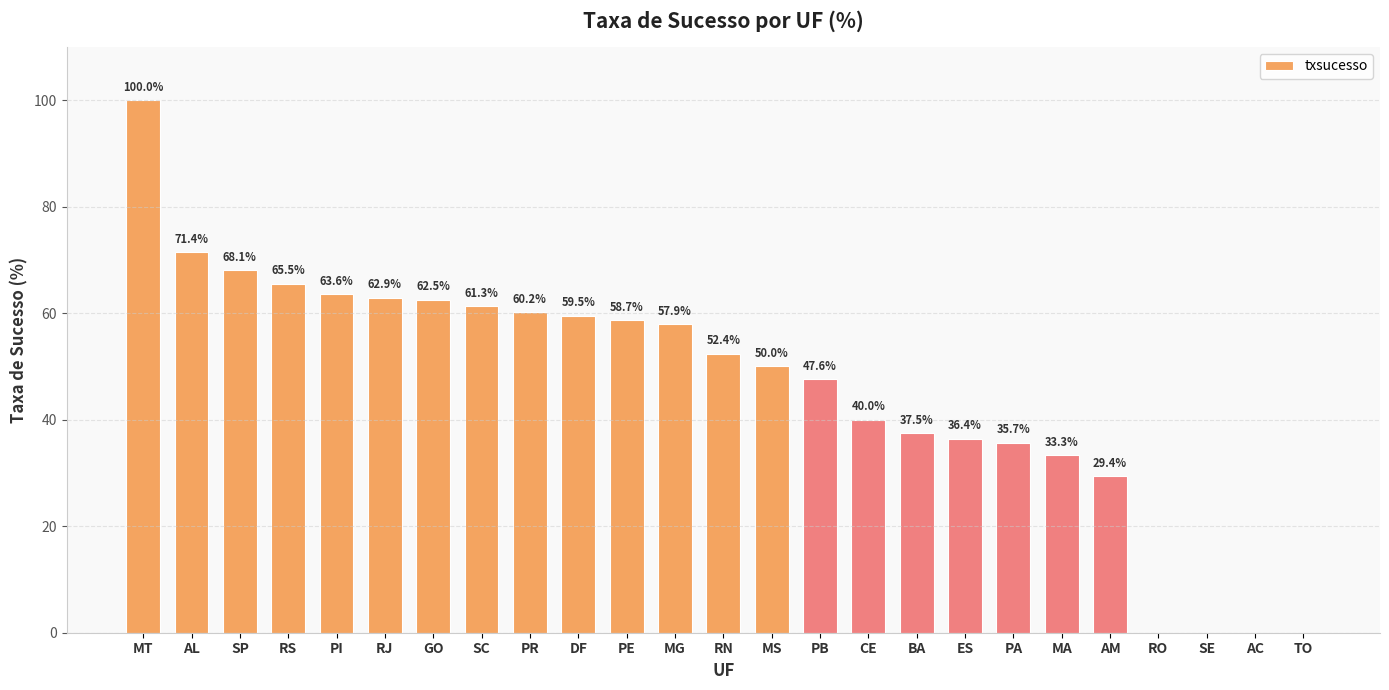

Reading left to right, list all the values displayed in this chart.

100.0	71.4	68.1	65.5	63.6	62.9	62.5	61.3	60.2	59.5	58.7	57.9	52.4	50.0	47.6	40.0	37.5	36.4	35.7	33.3	29.4	0.0	0.0	0.0	0.0